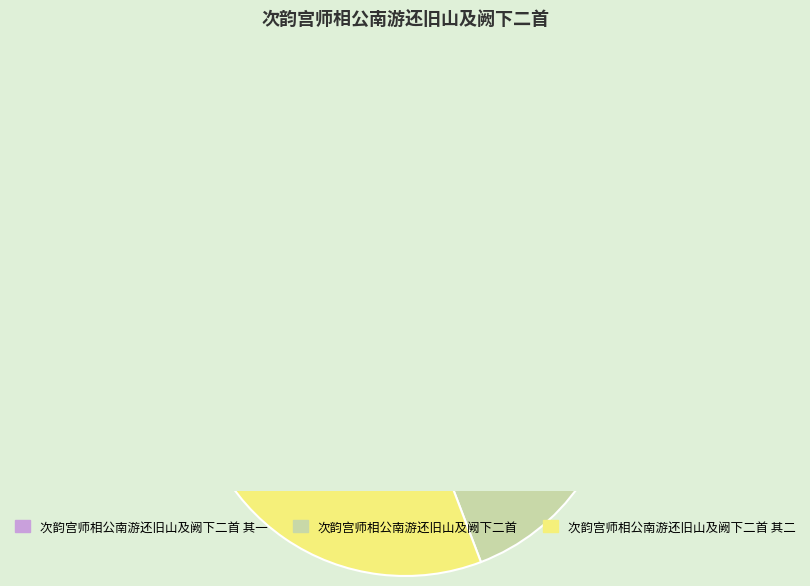

Do 次韵宫师相公南游还旧山及阙下二首 and 次韵宫师相公南游还旧山及阙下二首 其一 together represent more than half of the pie?

Yes